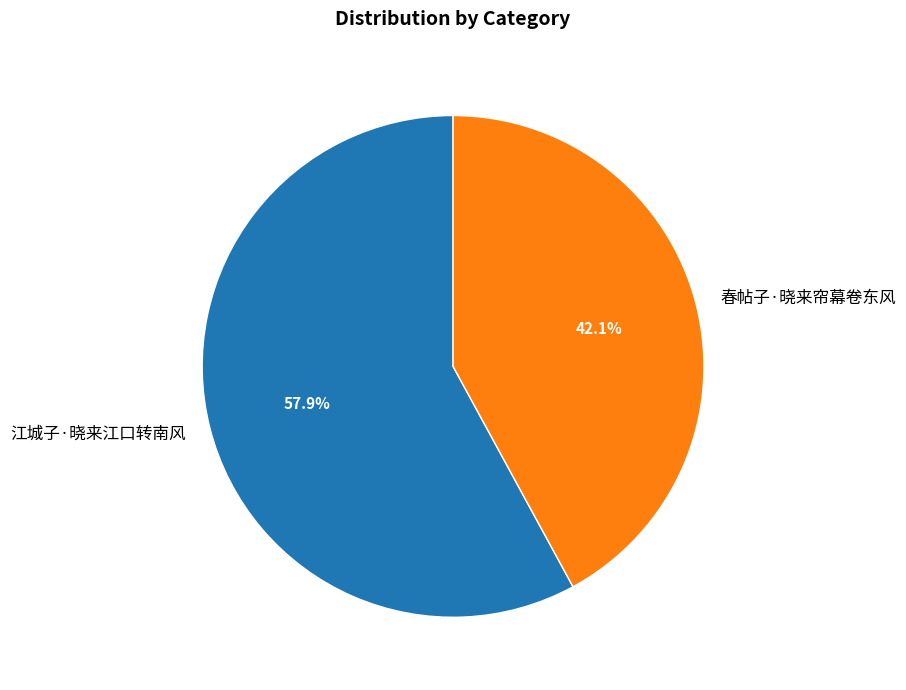

Rank the categories by value from lowest to highest.

春帖子·晓来帘幕卷东风, 江城子·晓来江口转南风